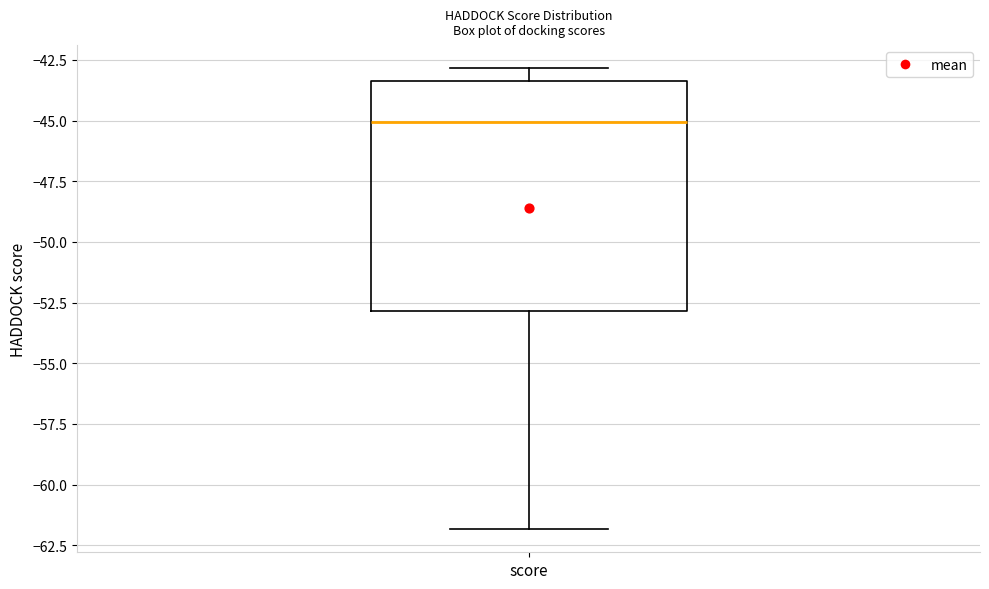

Read this box plot against the y-axis: the position of the median line, the range covered by the box, and the ends of both whiskers. The values are not printed on the chart, so give them approximately, as read against the axis.

median -45.0, box -53.0 to -43.5, whiskers -62.0 to -43.0